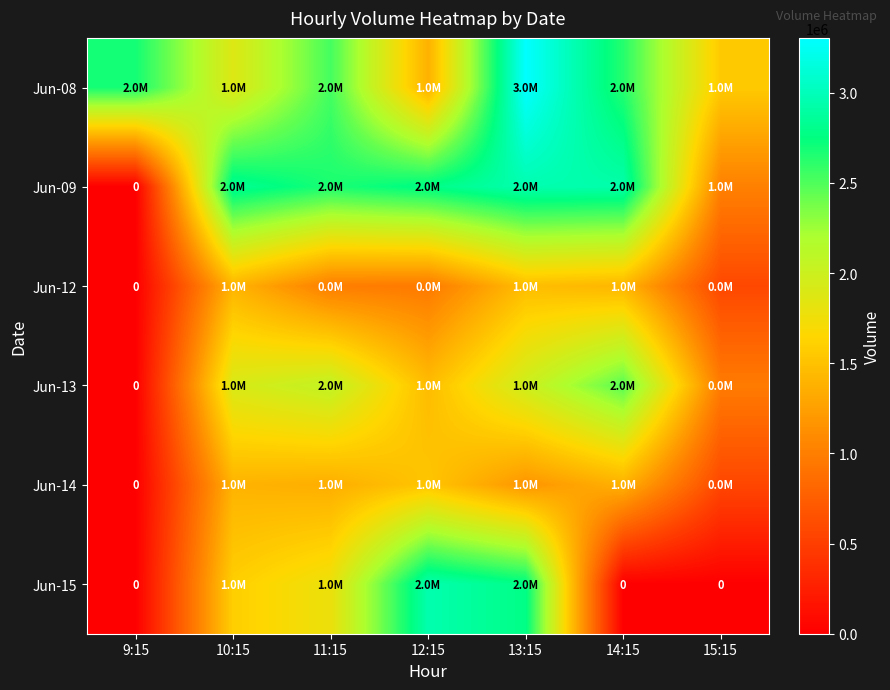

Count the number of data series in this chart.

6